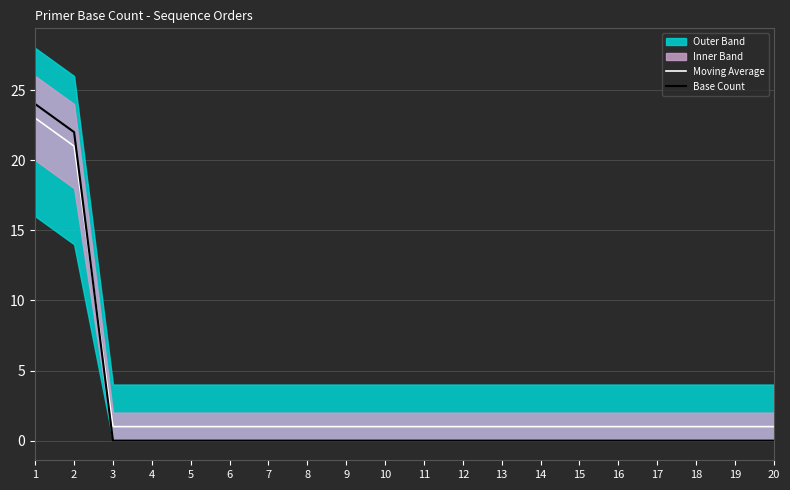

How many values in the Moving Average series exceed 1?

2